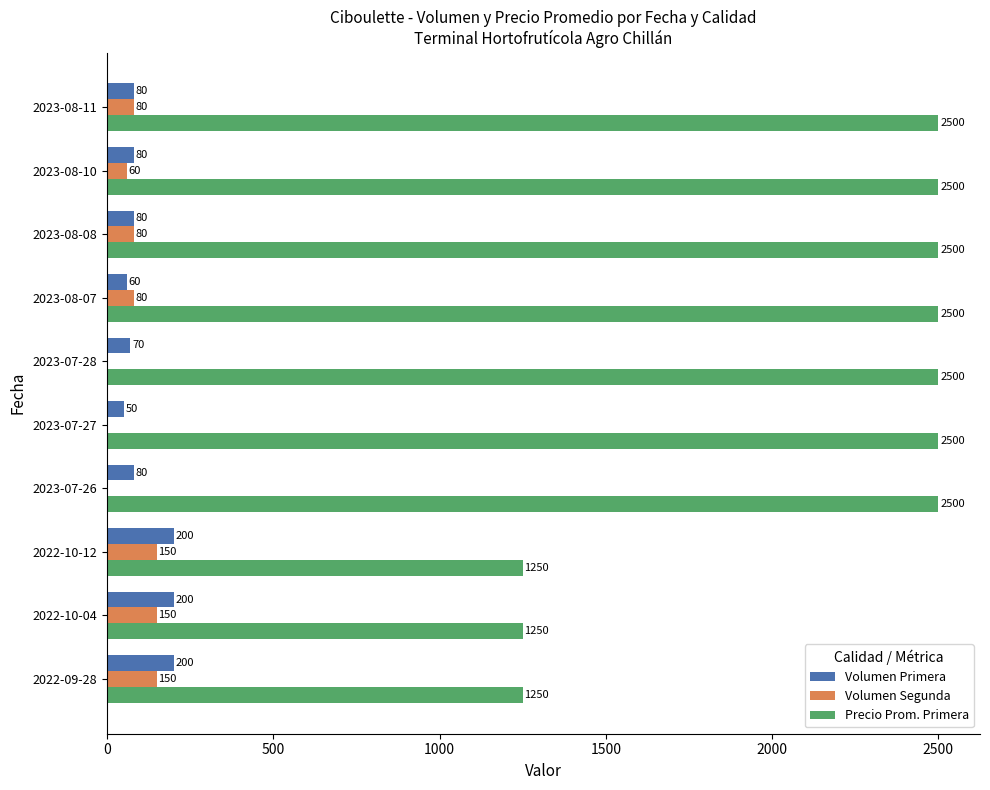

How many Volumen Segunda values are between 0 and 150?

10